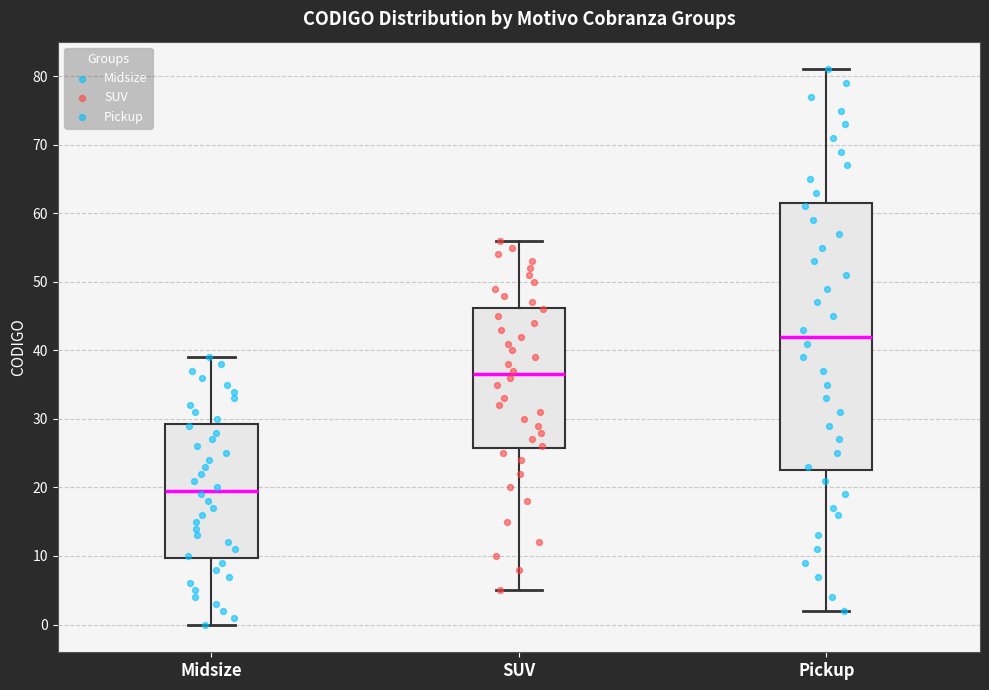

Reading left to right, read every box against the y-axis: the position of its median line, the range the box covers, and the ends of its whiskers. The values are not printed on the chart, so give them approximately, as read against the axis.

Midsize: median 20, box 10 to 29, whiskers 0 to 39
SUV: median 37, box 26 to 46, whiskers 5 to 56
Pickup: median 42, box 23 to 62, whiskers 2 to 81